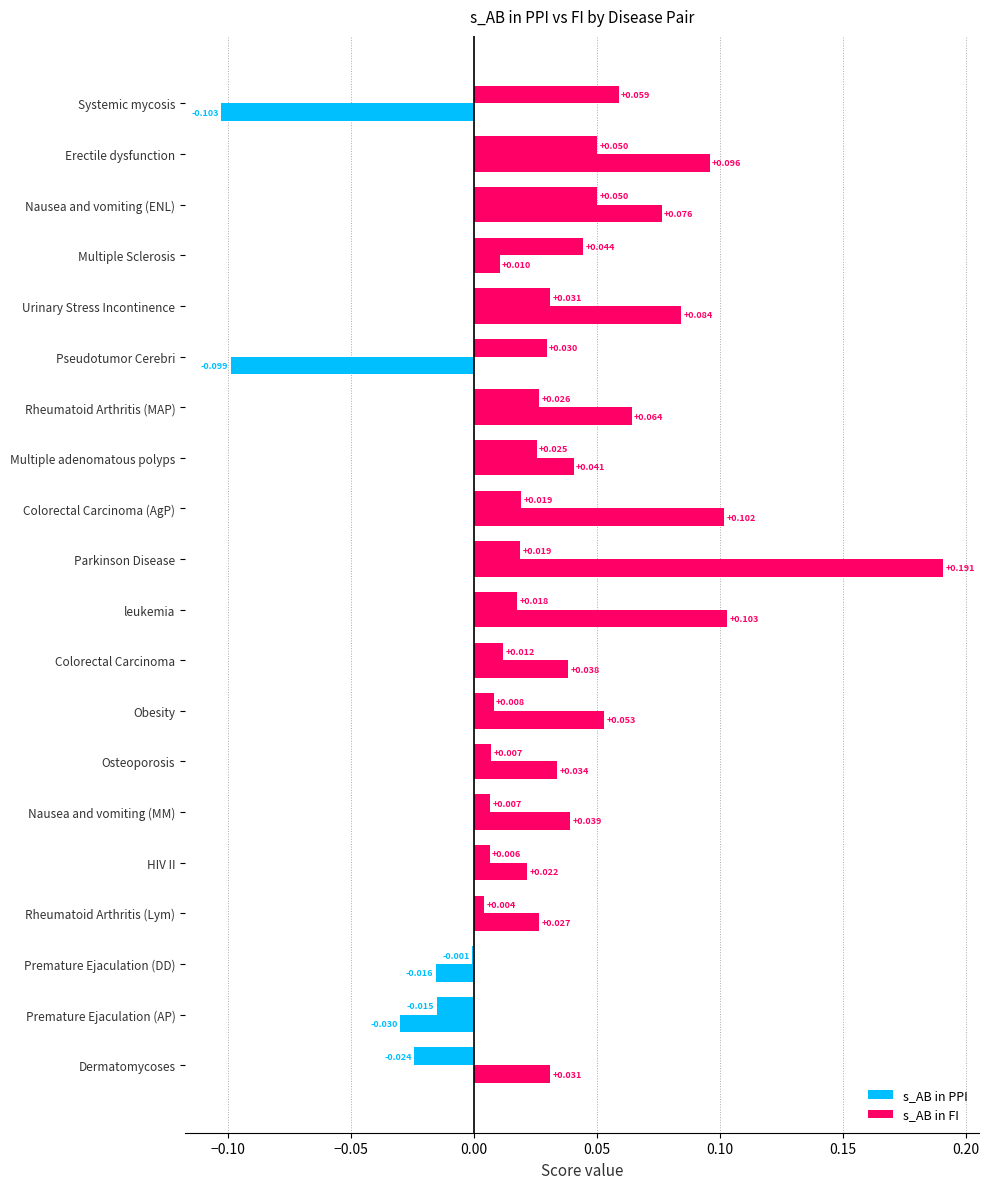

How many positive values does the s_AB in PPI series have?

17